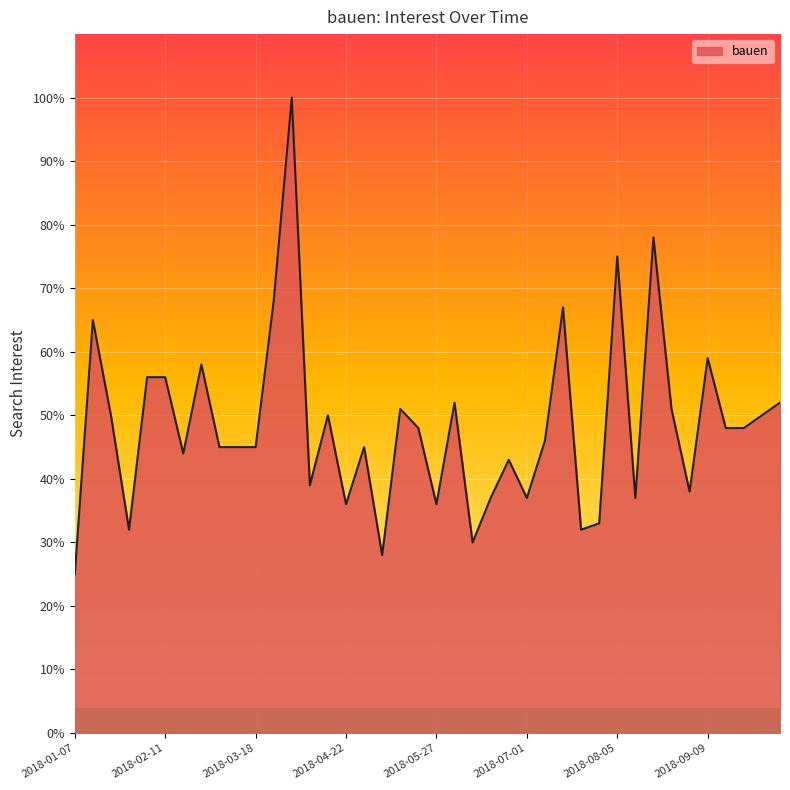

What is the difference between the maximum and minimum values?

75